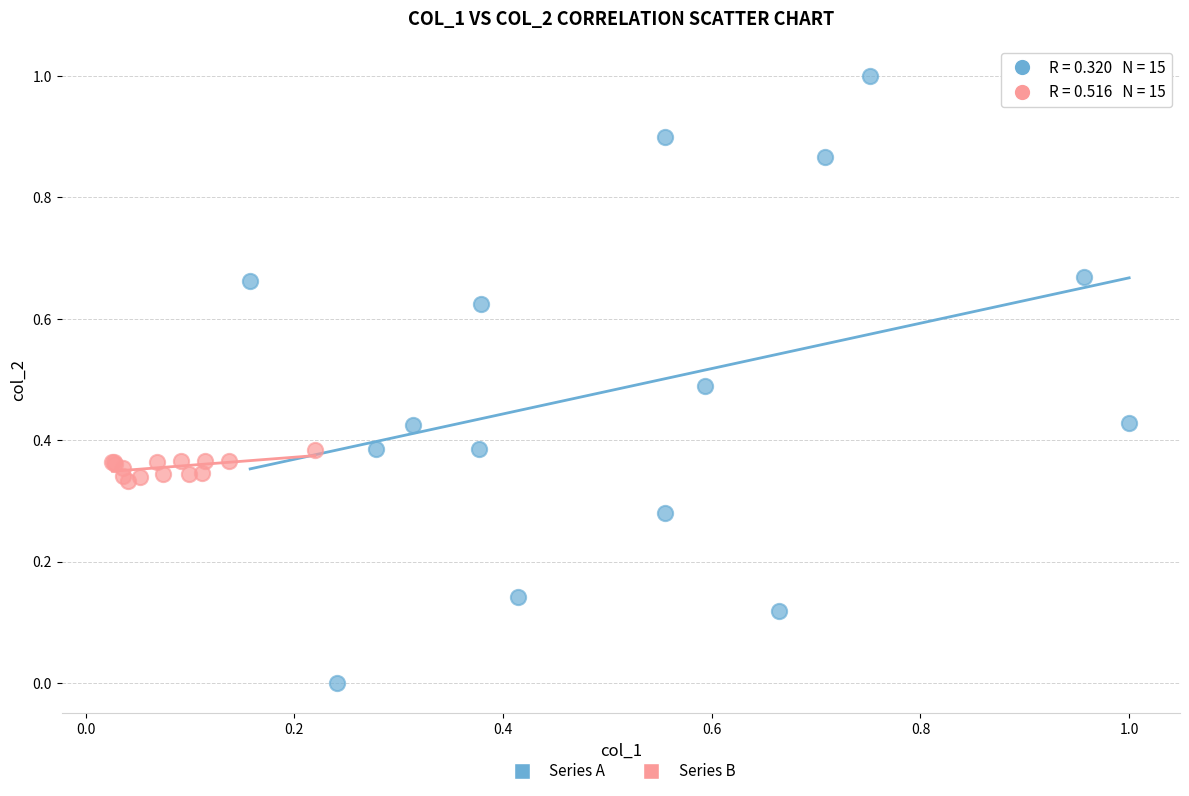

Which series contains the lowest Y value?

Series A